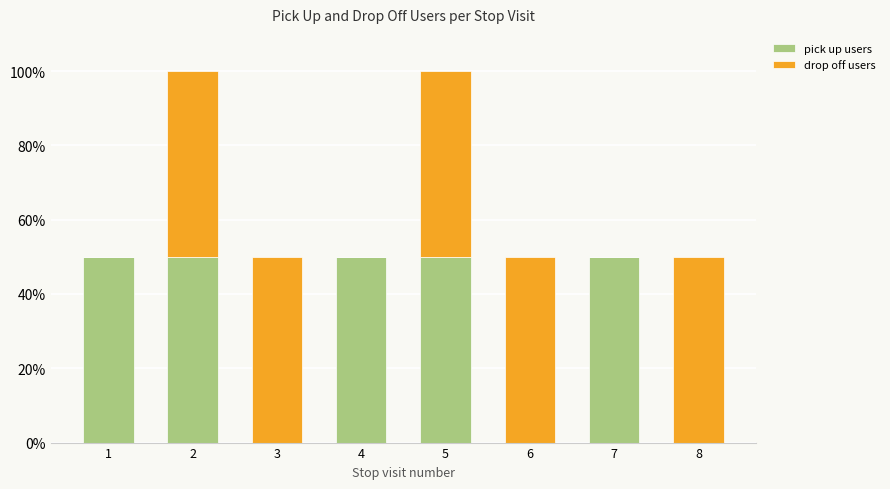

Are the bars horizontal?

No